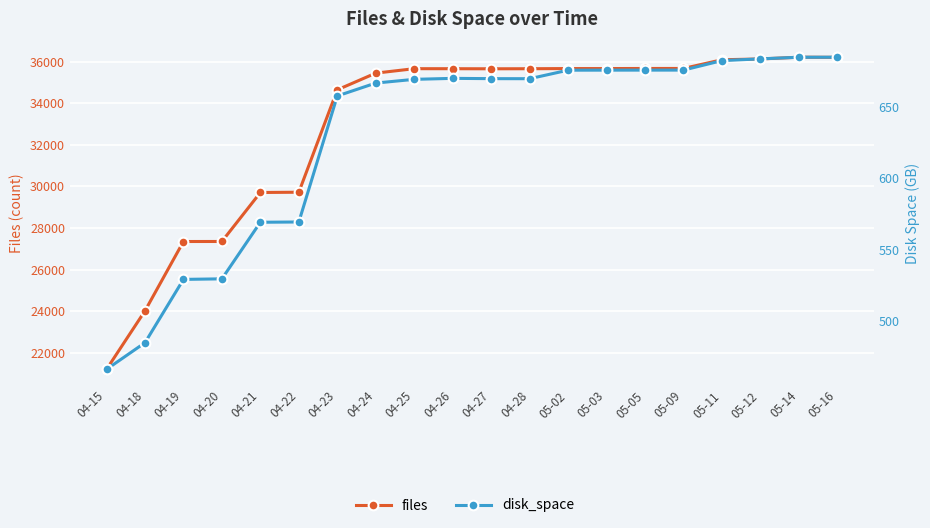

Reading left to right, list all the values displayed in this chart.

files: 21214.0	24022.0	27354.0	27356.0	29709.0	29722.0	34641.0	35443.0	35656.0	35655.0	35651.0	35654.0	35662.0	35662.0	35666.0	35667.0	36085.0	36123.0	36207.0	36201.0
disk_space: 465.7	484.4	529.0	529.4	569.1	569.3	658.0	667.0	669.6	670.3	670.1	670.1	676.1	676.1	676.1	676.1	682.8	684.1	685.2	685.2